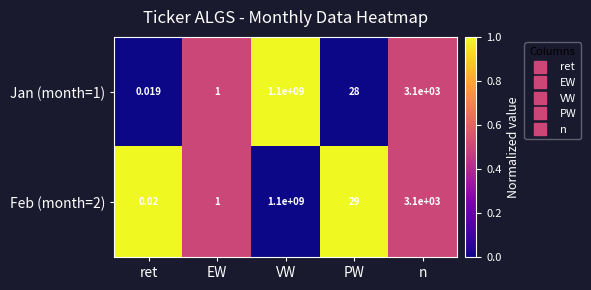

Is the value of Jan (month=1) at PW greater than the value of Feb (month=2) at n?

No